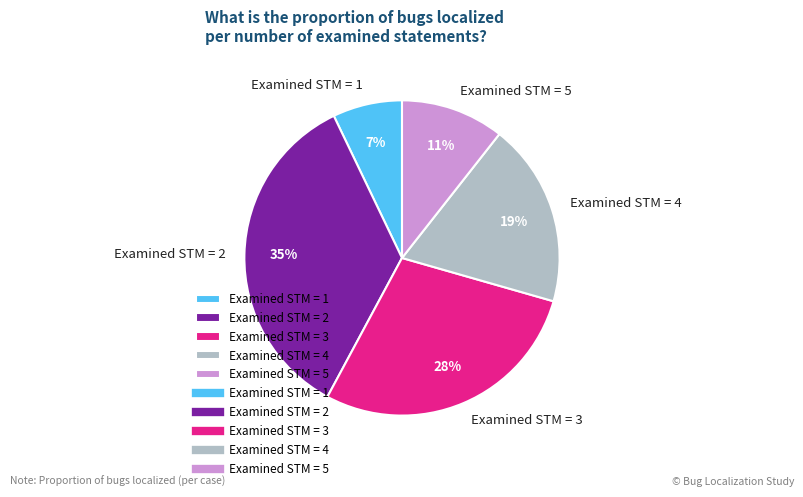

True or false: Examined STM = 4 accounts for 9% of the total.

False